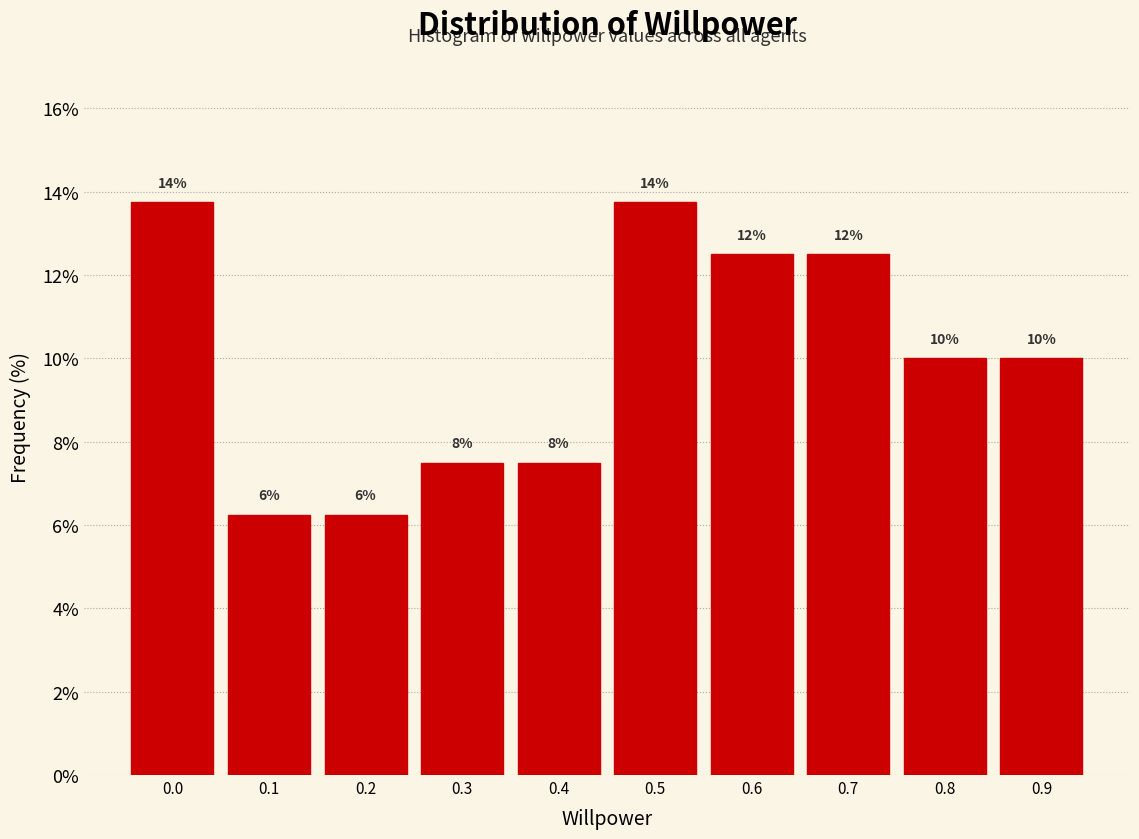

Are the bars horizontal?

No